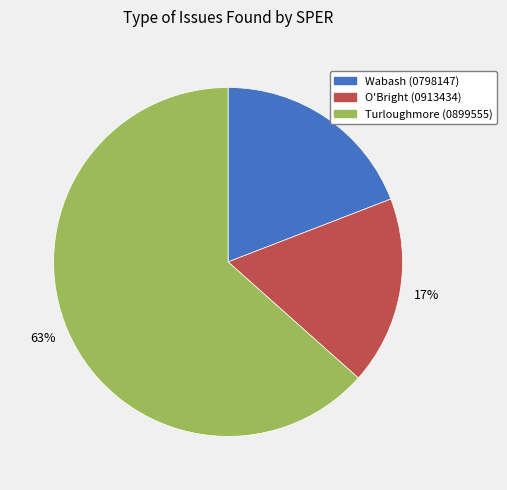

Count the number of slices in the pie.

3